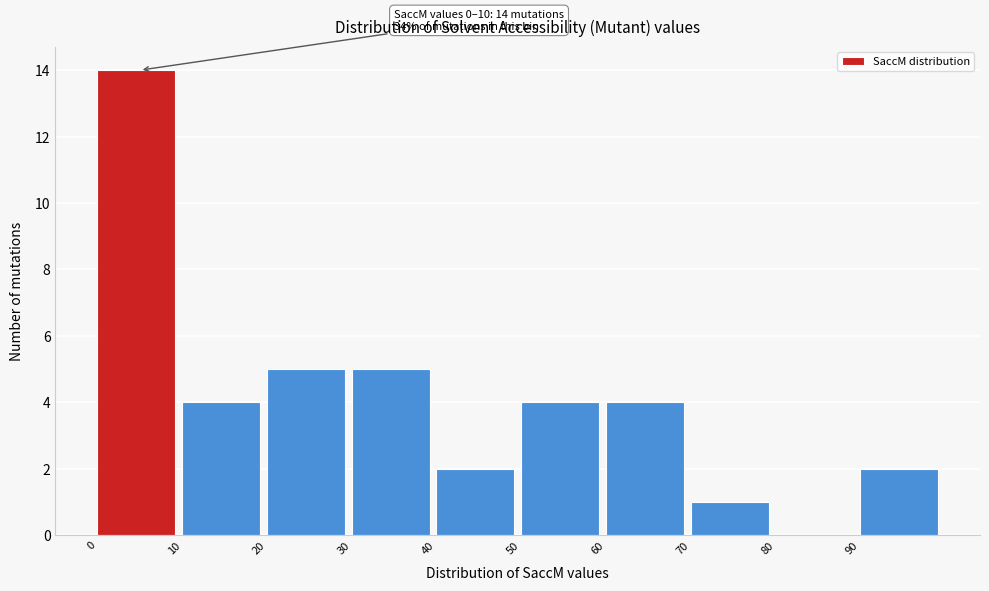

Over which range of the x-axis is the bar tallest?

0 to 10